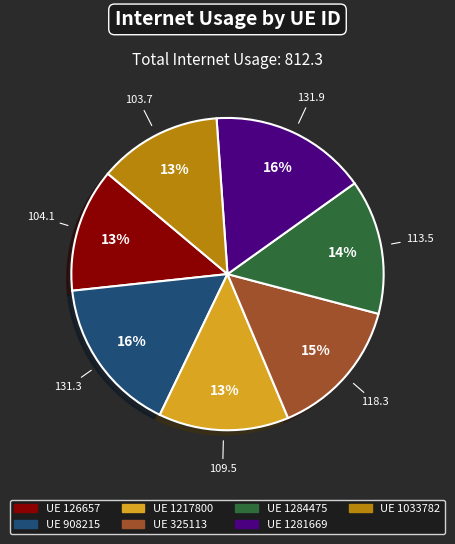

The UE 325113 slice represents 15% of the pie. True or false?

True